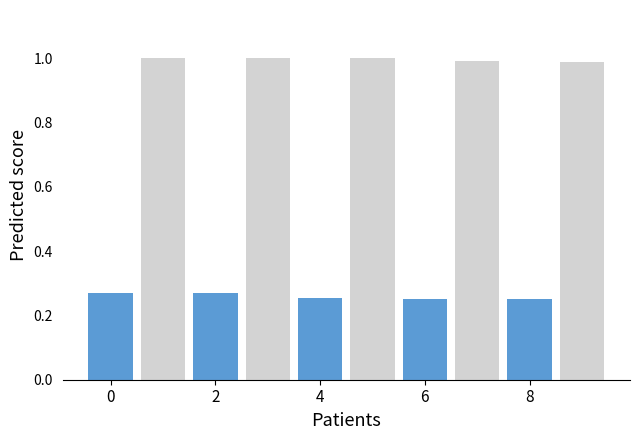

What is the total value across all series at 0?

1.3